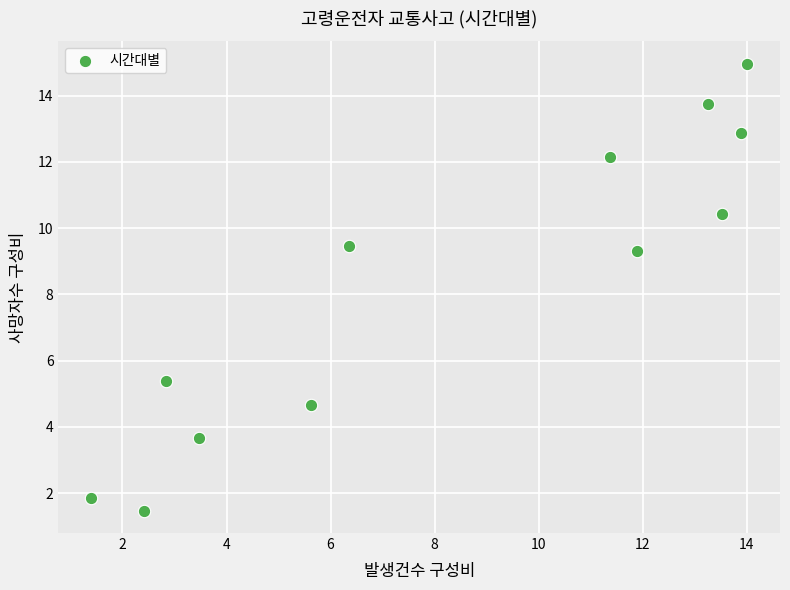

What is the average Y value?

8.3